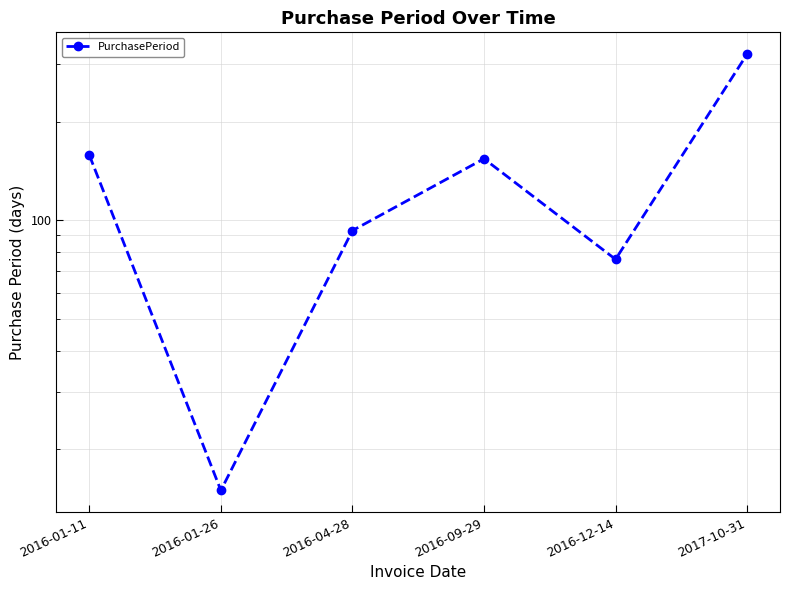

What is the value of the 6th point from the left?

321